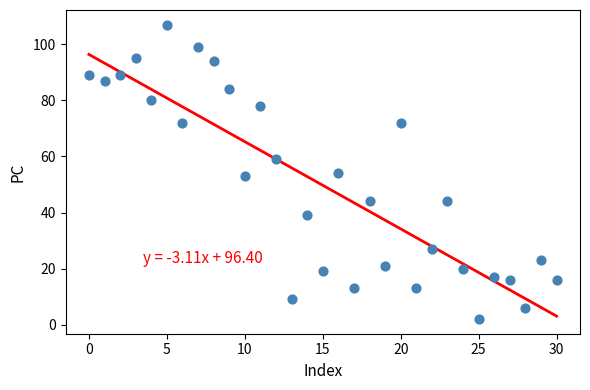

What is the range of Y values (max minus min)?

105